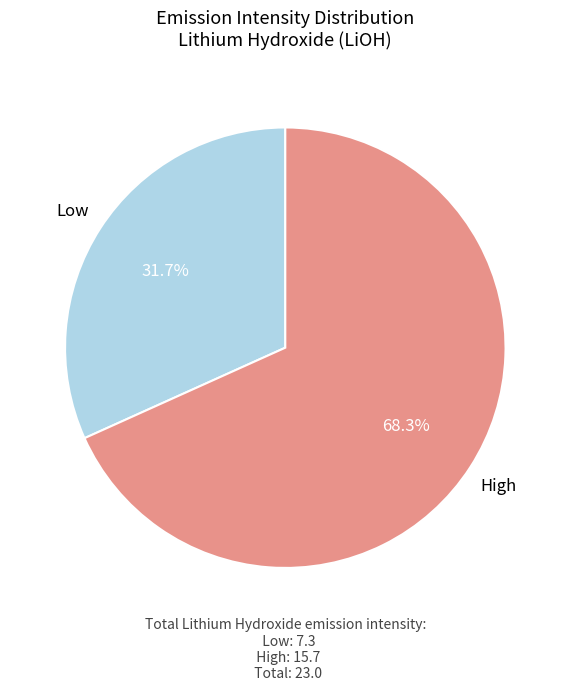

Which category accounts for the majority?

High